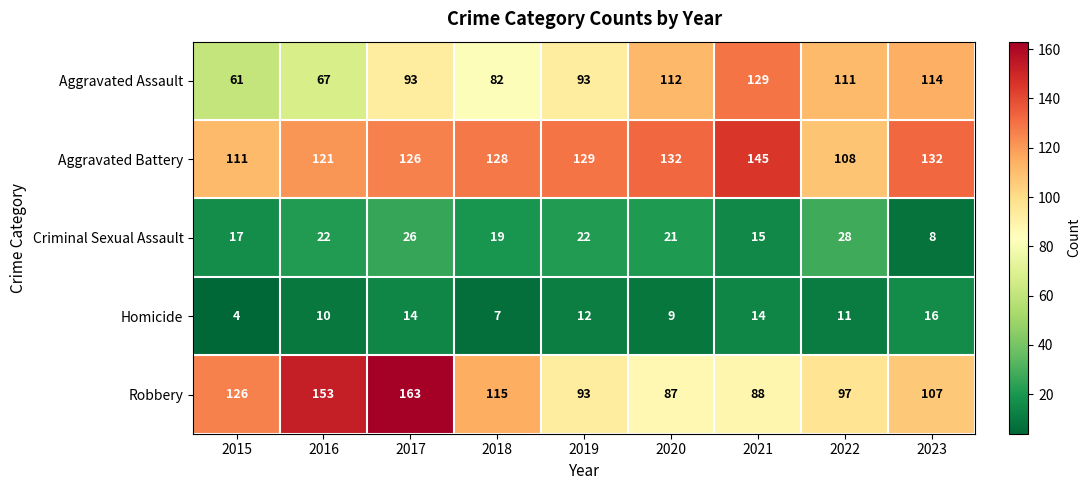

Where is Criminal Sexual Assault nearest to the value 18?

2015